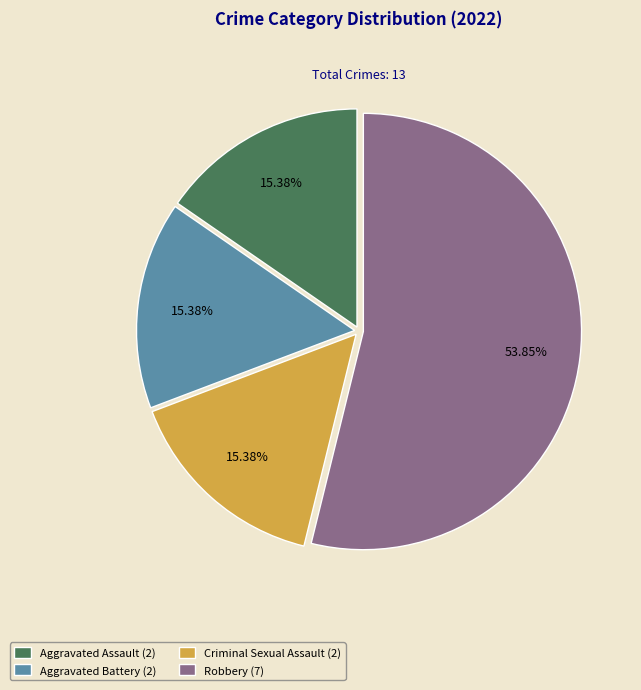

To the nearest percent, what is the average slice percentage?

25%